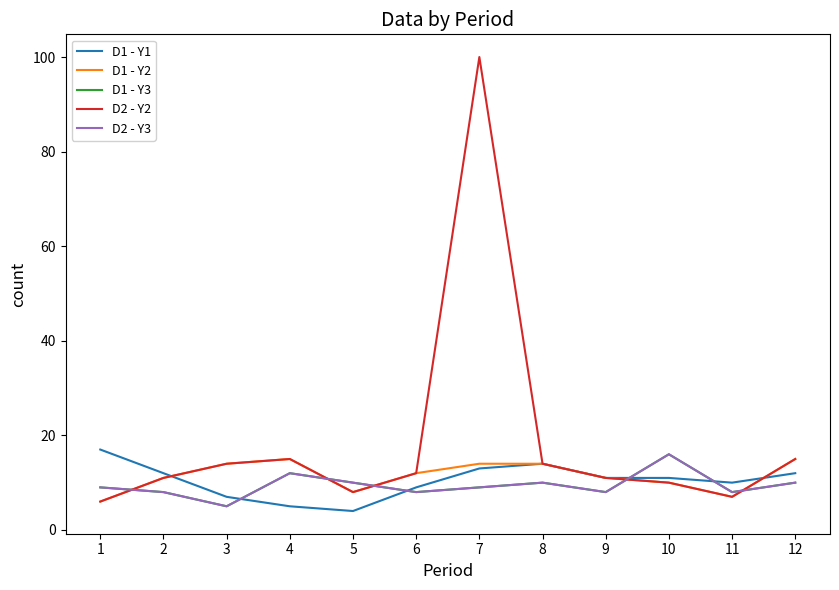

What is the approximate value of D2 - Y3 at 3, to the nearest 5?

5